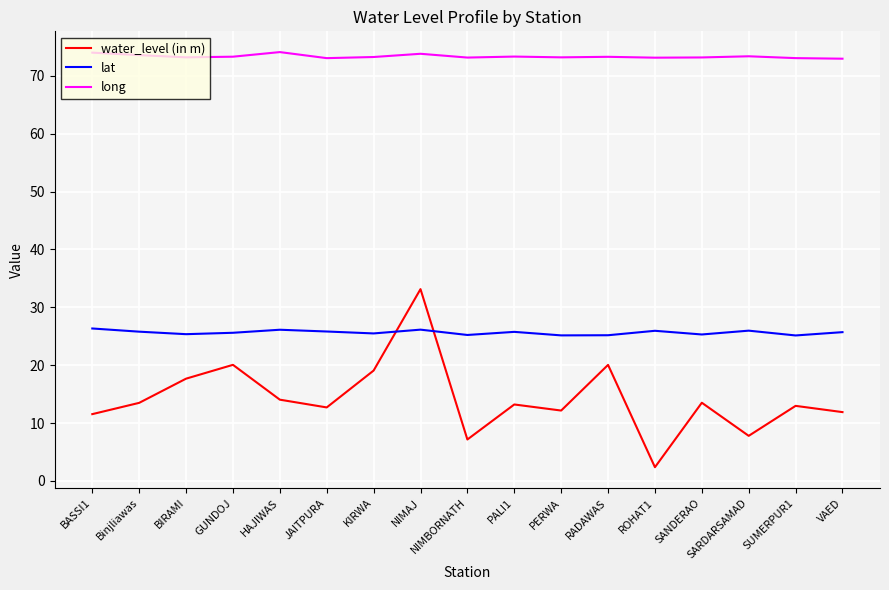

At which category does the chart reach its minimum across all series?

ROHAT1